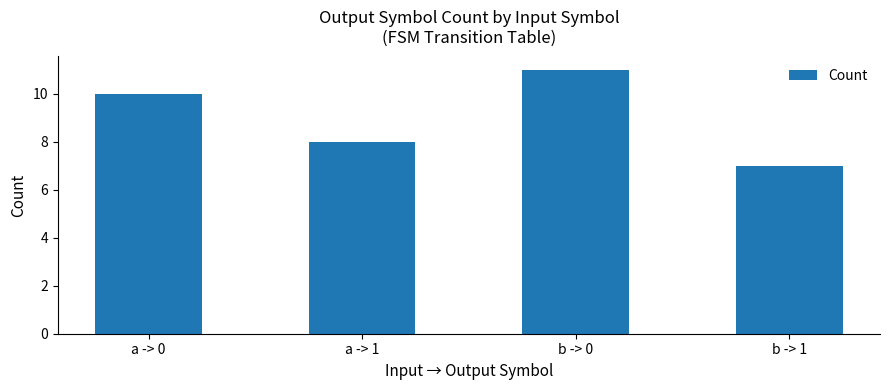

How many bars are there in total?

4